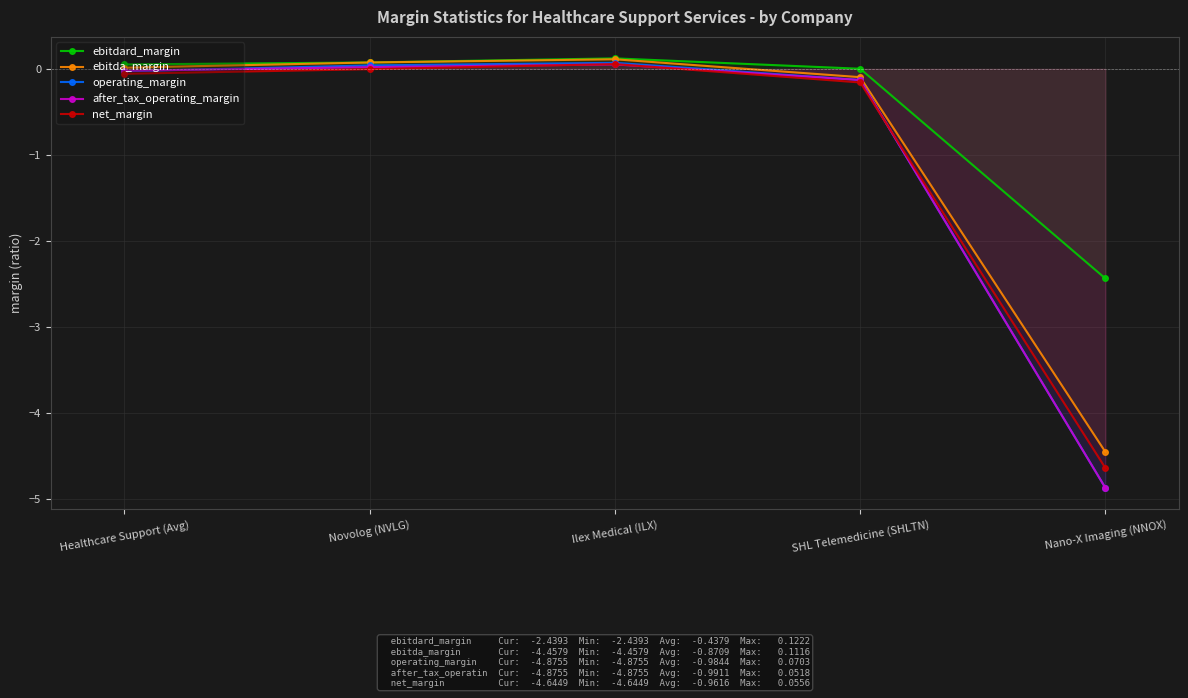

What is the sum of the ebitdard_margin values at Ilex Medical (ILX) and Healthcare Support (Avg)?

0.2